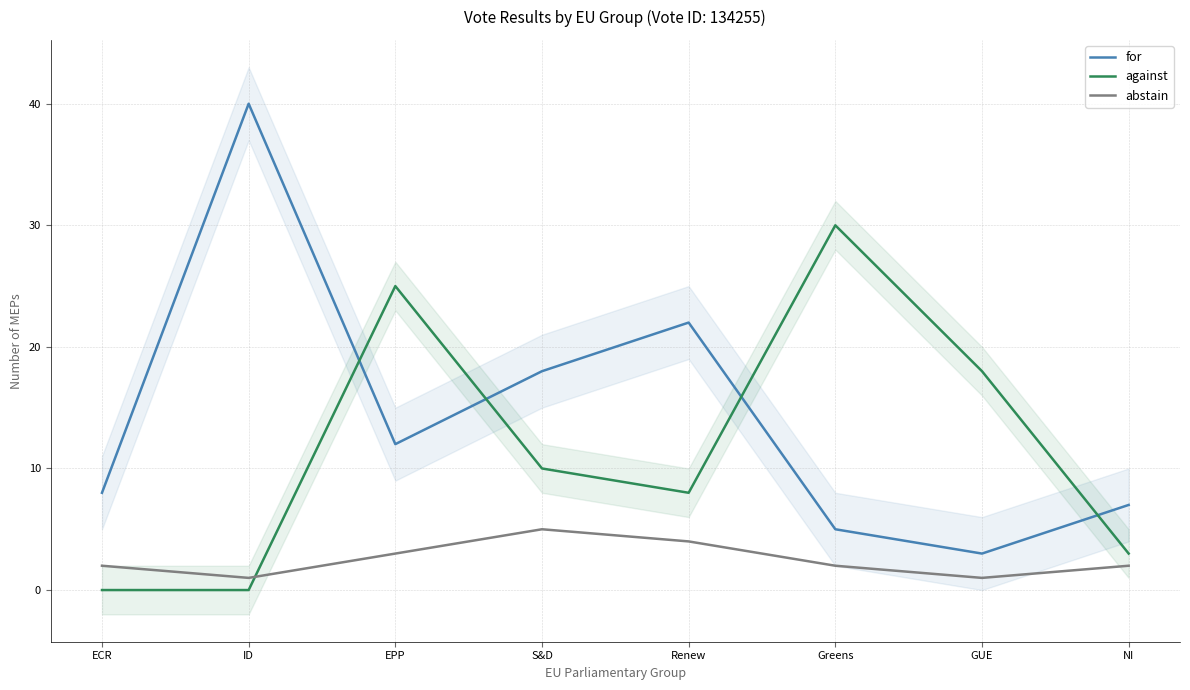

Is this an area chart (filled region under the line)?

No